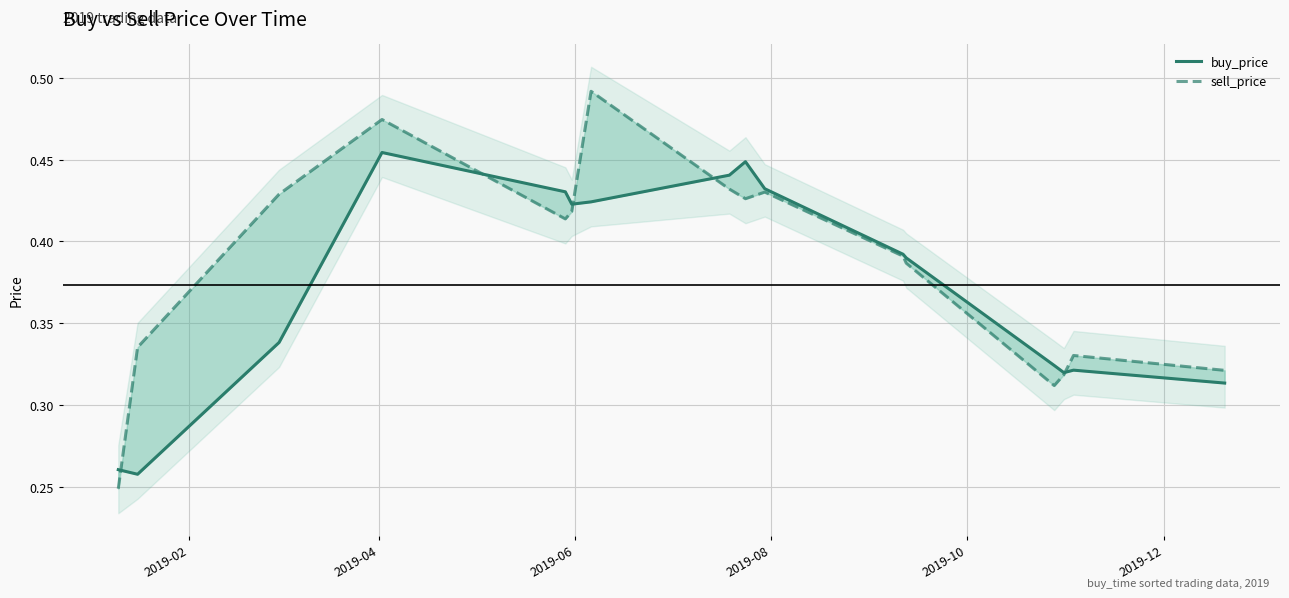

How many intersections are there between sell_price and buy_price?

5